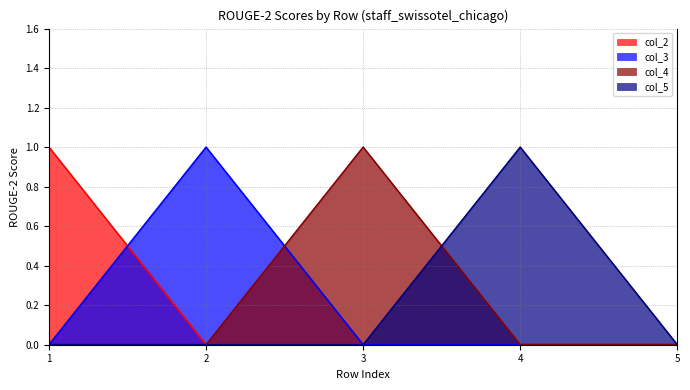

Where is the first local maximum for col_4?

3